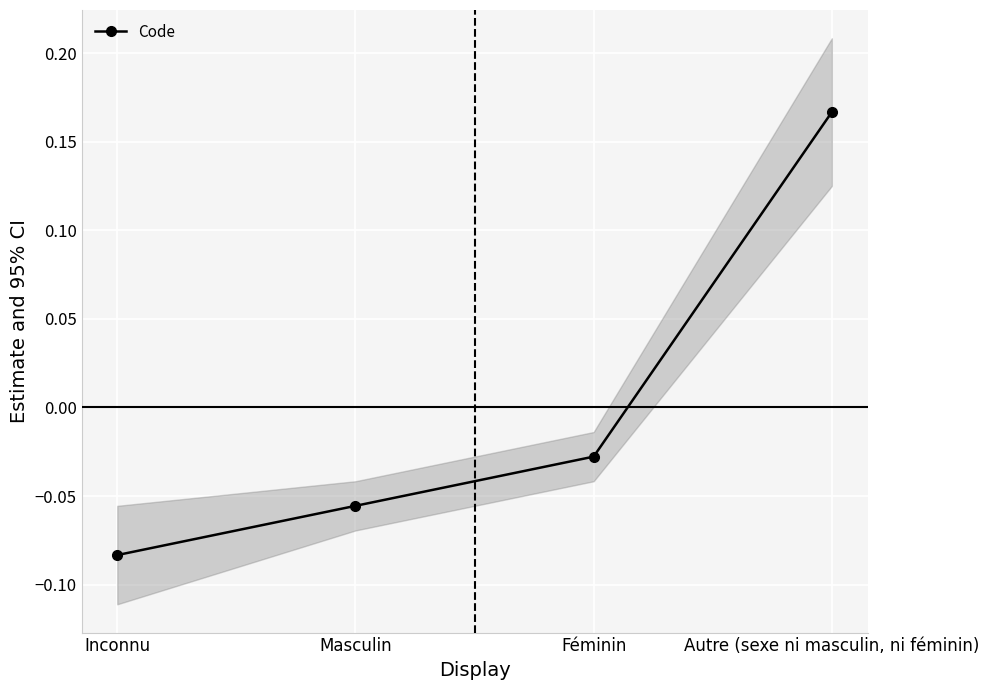

Rank the categories by value from highest to lowest.

Autre (sexe ni masculin, ni féminin), Féminin, Masculin, Inconnu